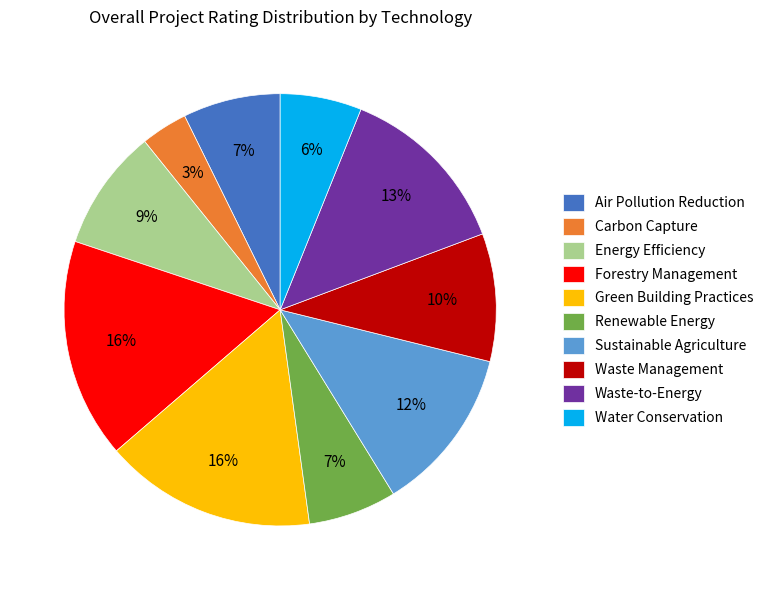

What is the smallest slice in the pie chart?

Carbon Capture